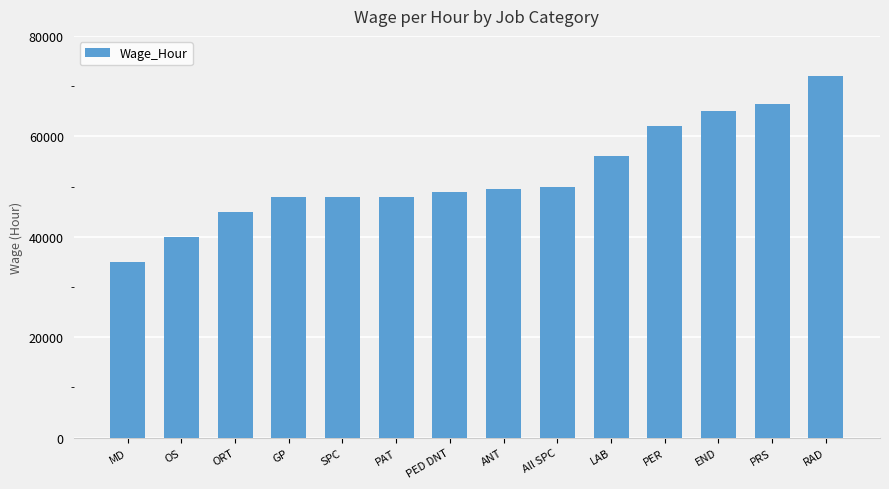

What is the label of the 11th bar from the left?

PER